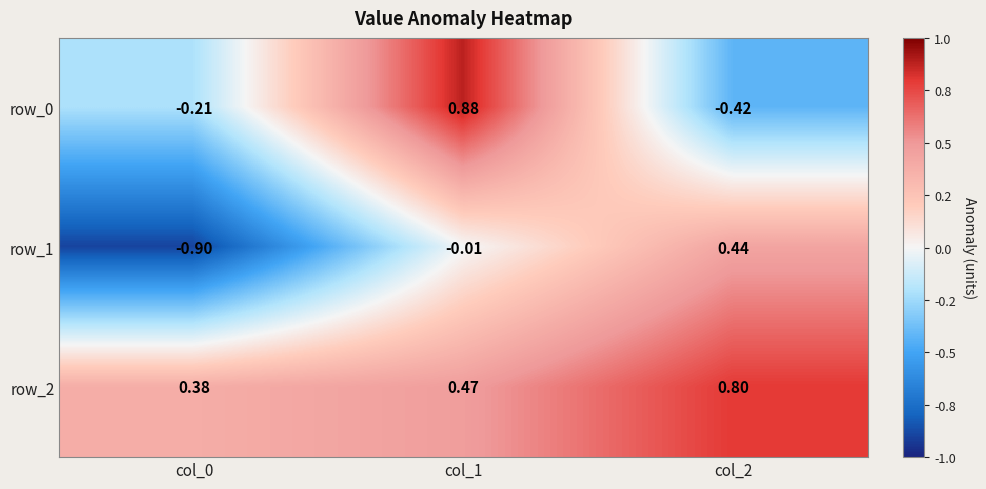

Is the value of row_1 at col_0 greater than the value of row_0 at col_1?

No